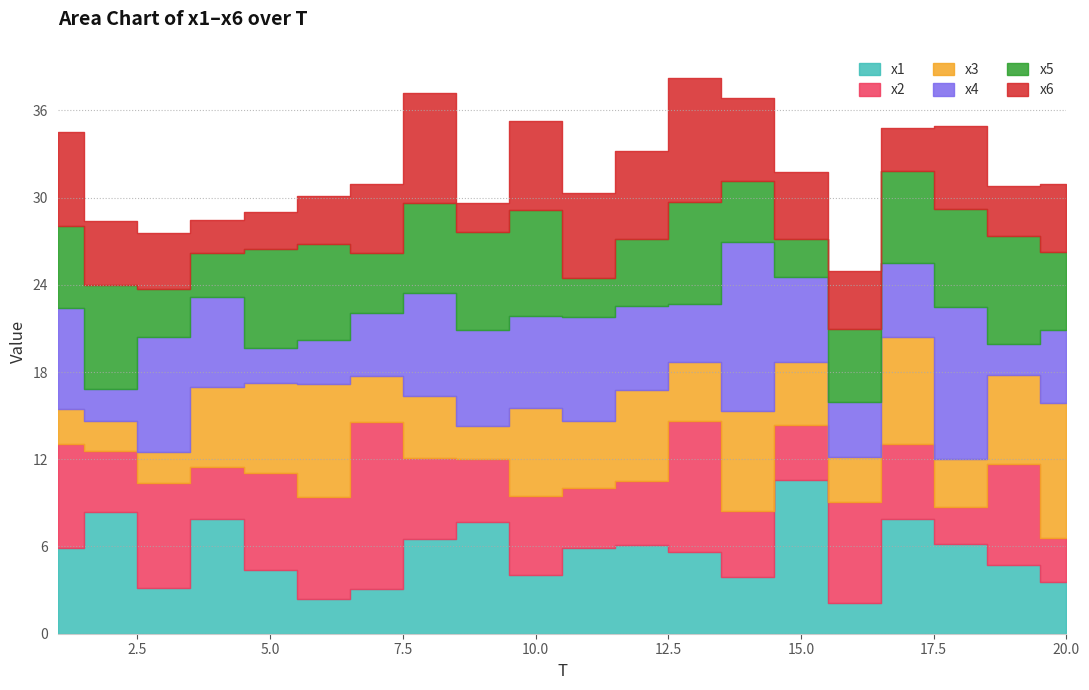

How many values in the x6 series exceed 4?

13